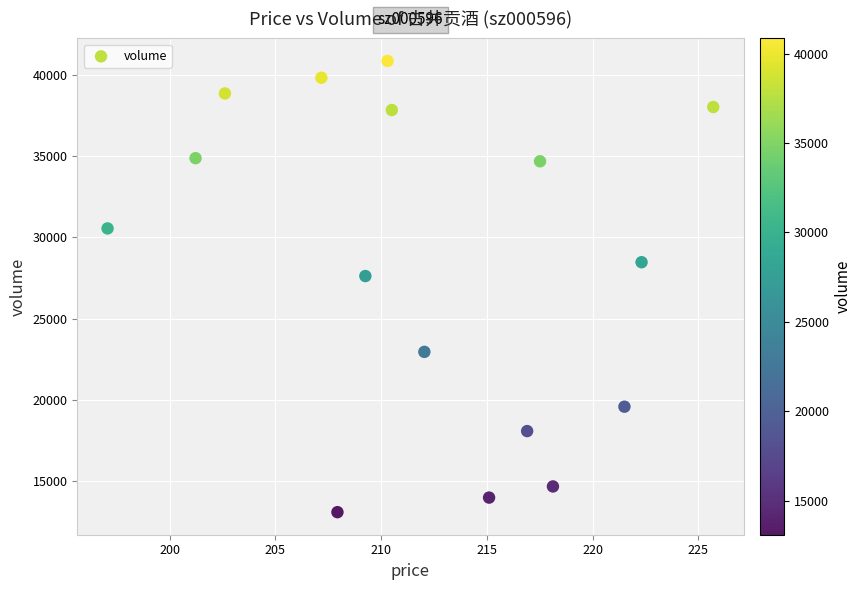

What Y value in the scatter plot is closest to 26973?

27620